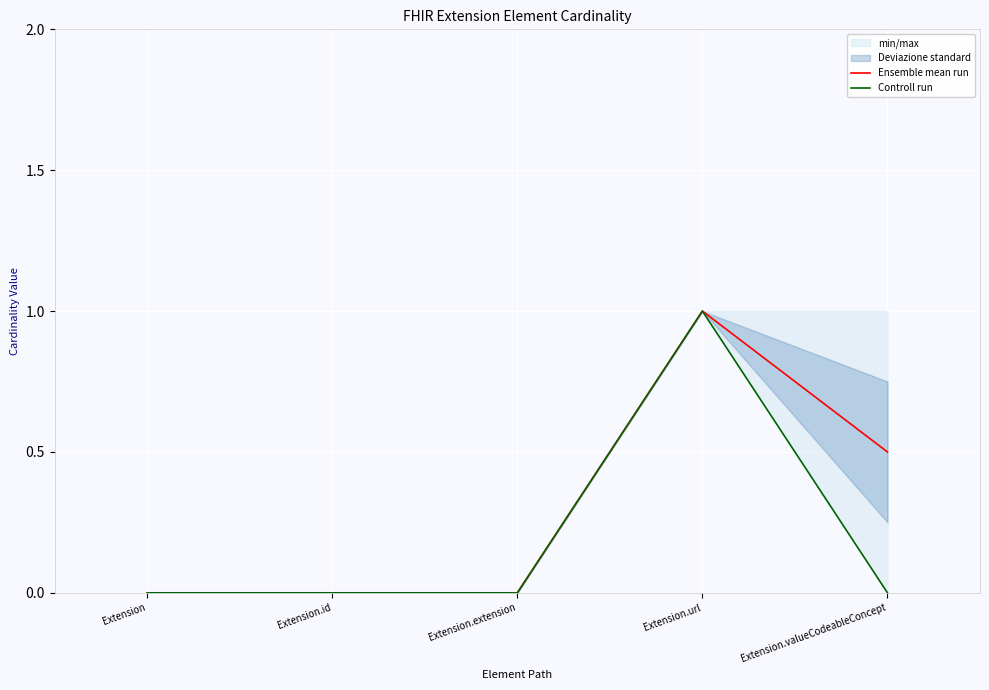

The Ensemble mean run series shows 0.3 at Extension.url. True or false?

False